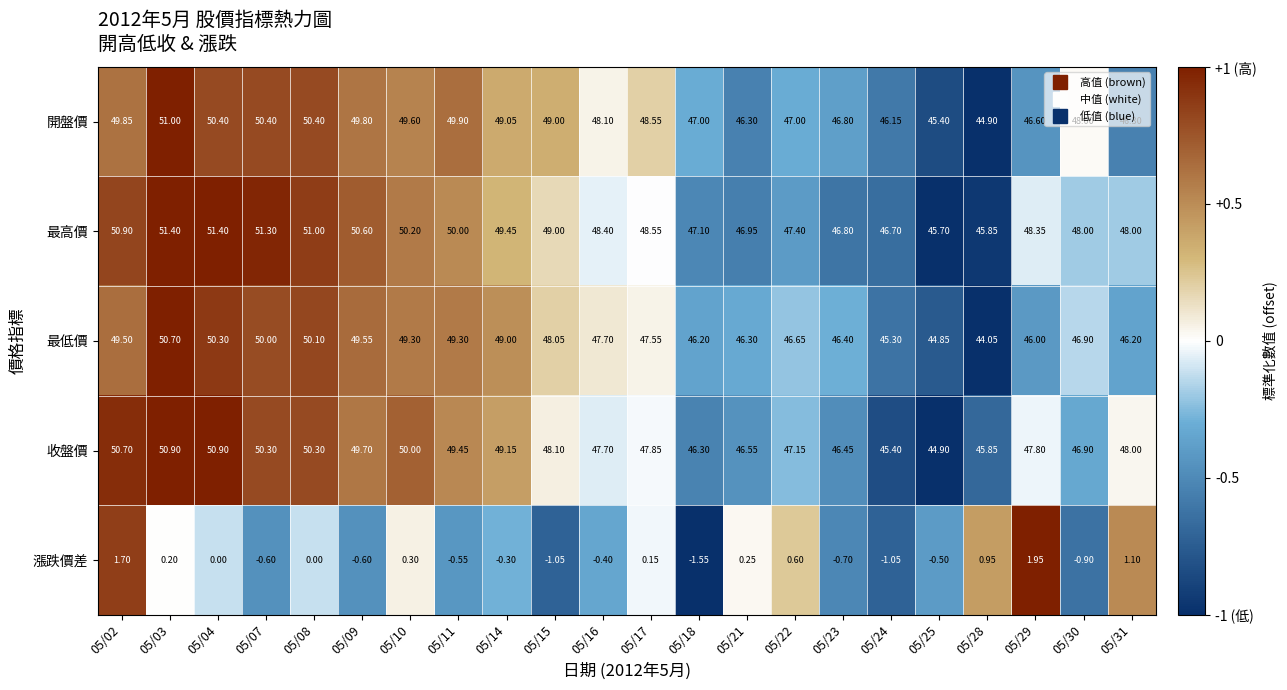

Is the value of 開盤價 at 05/07 greater than the value of 最高價 at 05/02?

No